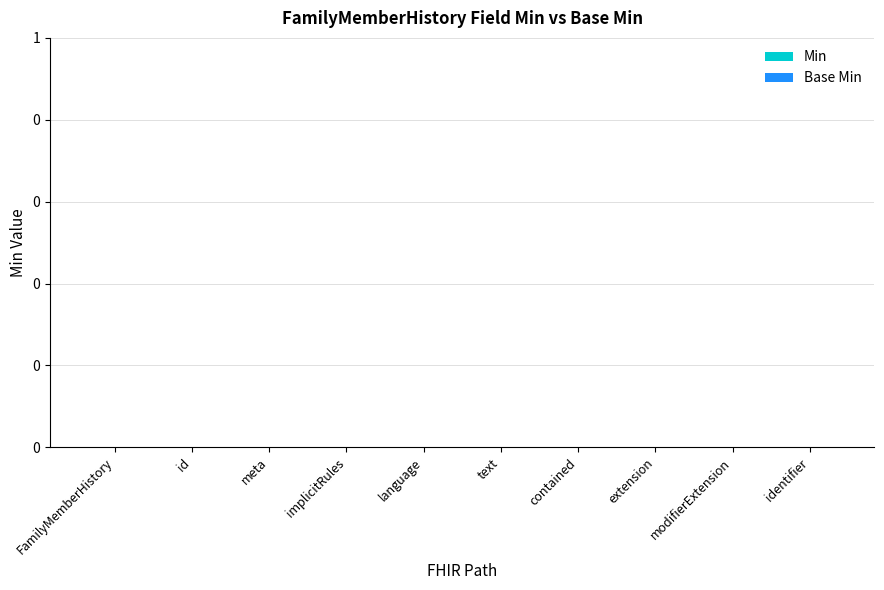

How many bars are there in each group?

2